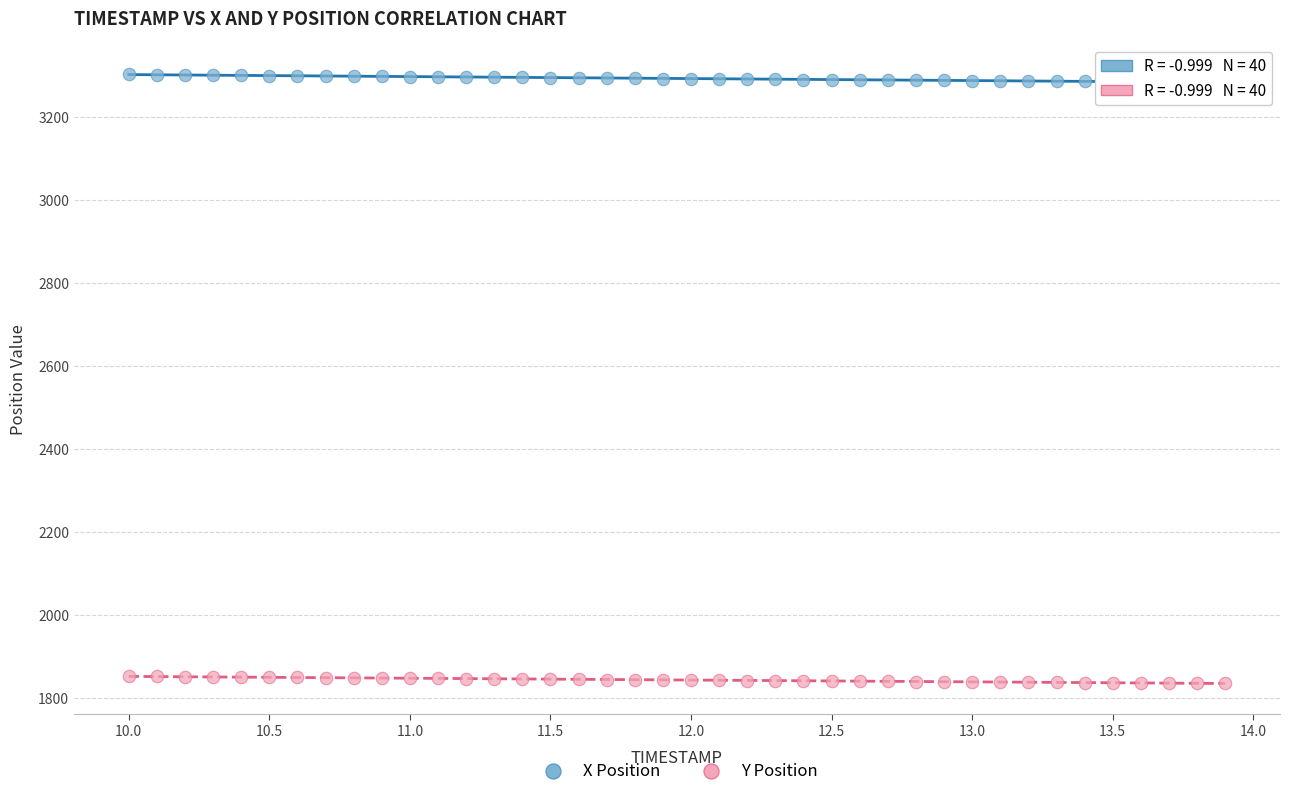

Across all data points, what is the range of Y values (max minus min)?

1466.0